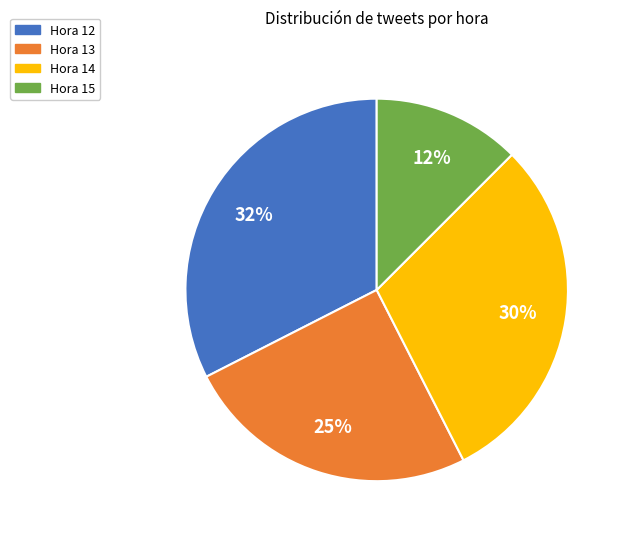

To the nearest percent, what is the difference between the largest and smallest slice percentages?

20%